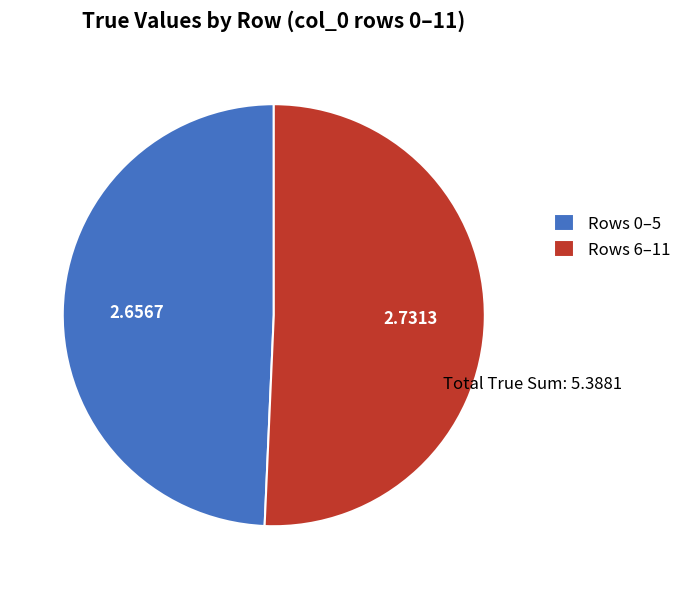

What is the largest slice in the pie chart?

Rows 6–11